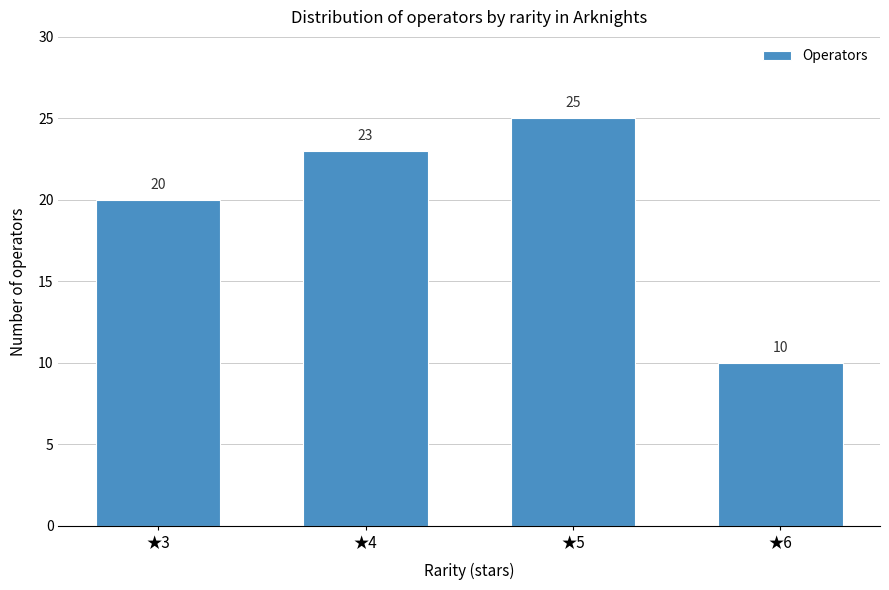

Reading right to left, list all the values displayed in this chart.

★6=10	★5=25	★4=23	★3=20